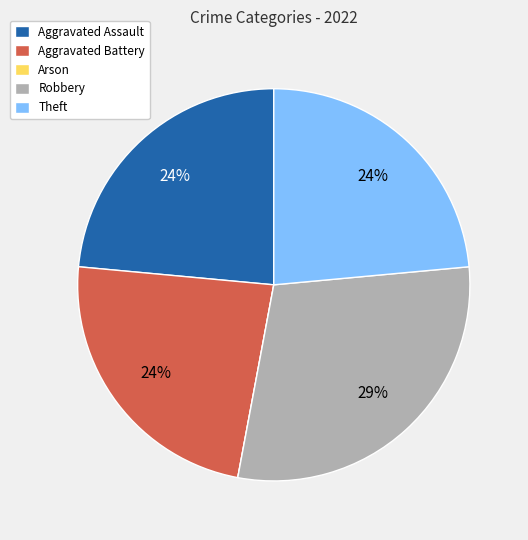

Is Theft the majority of the pie?

No